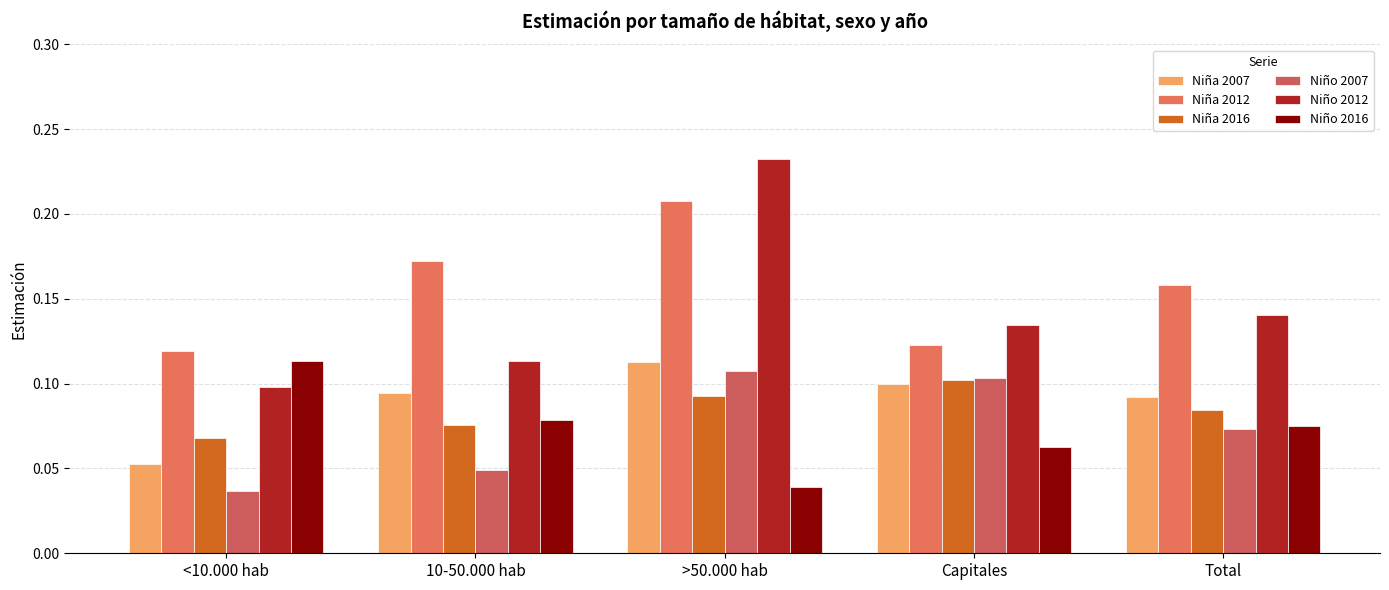

Reading left to right, what are all the values shown in this chart?

Niña 2007: <10.000 hab=0.1	10-50.000 hab=0.1	>50.000 hab=0.1	Capitales=0.1	Total=0.1
Niña 2012: <10.000 hab=0.1	10-50.000 hab=0.2	>50.000 hab=0.2	Capitales=0.1	Total=0.2
Niña 2016: <10.000 hab=0.1	10-50.000 hab=0.1	>50.000 hab=0.1	Capitales=0.1	Total=0.1
Niño 2007: <10.000 hab=0.0	10-50.000 hab=0.0	>50.000 hab=0.1	Capitales=0.1	Total=0.1
Niño 2012: <10.000 hab=0.1	10-50.000 hab=0.1	>50.000 hab=0.2	Capitales=0.1	Total=0.1
Niño 2016: <10.000 hab=0.1	10-50.000 hab=0.1	>50.000 hab=0.0	Capitales=0.1	Total=0.1